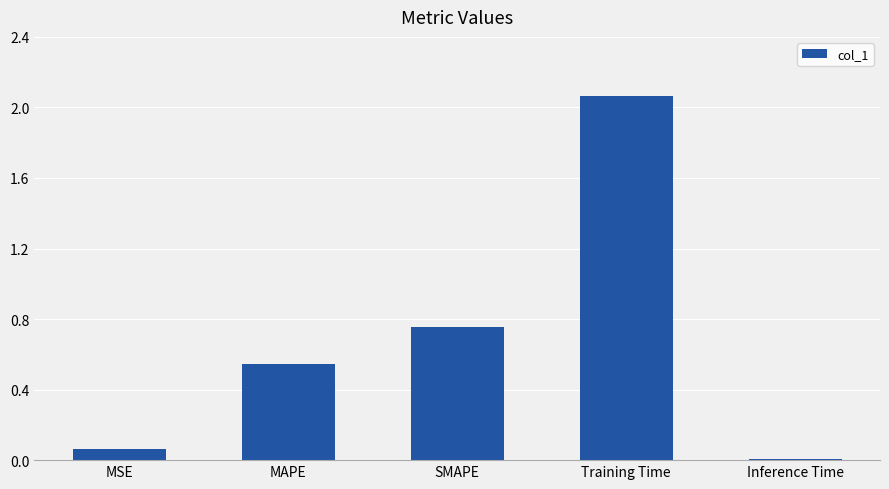

Which has a higher value, MSE or SMAPE?

SMAPE